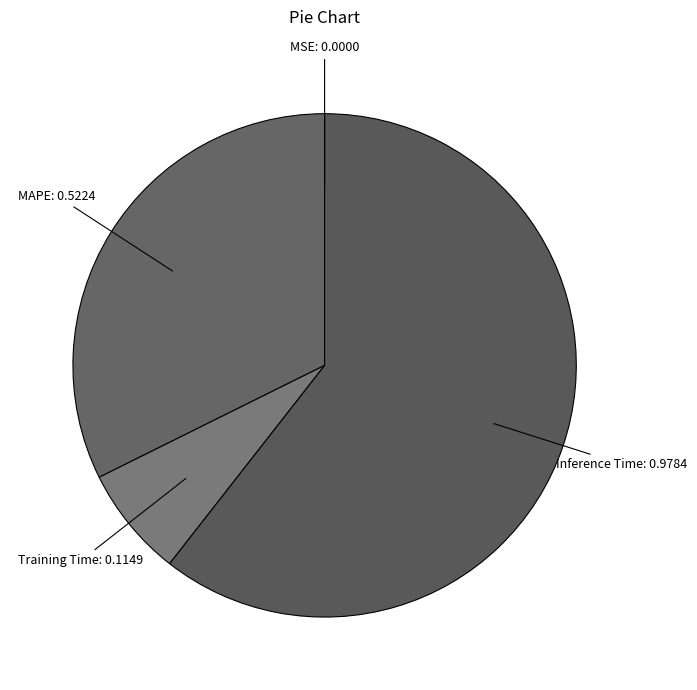

Is there any slice that represents more than half of the pie?

Yes